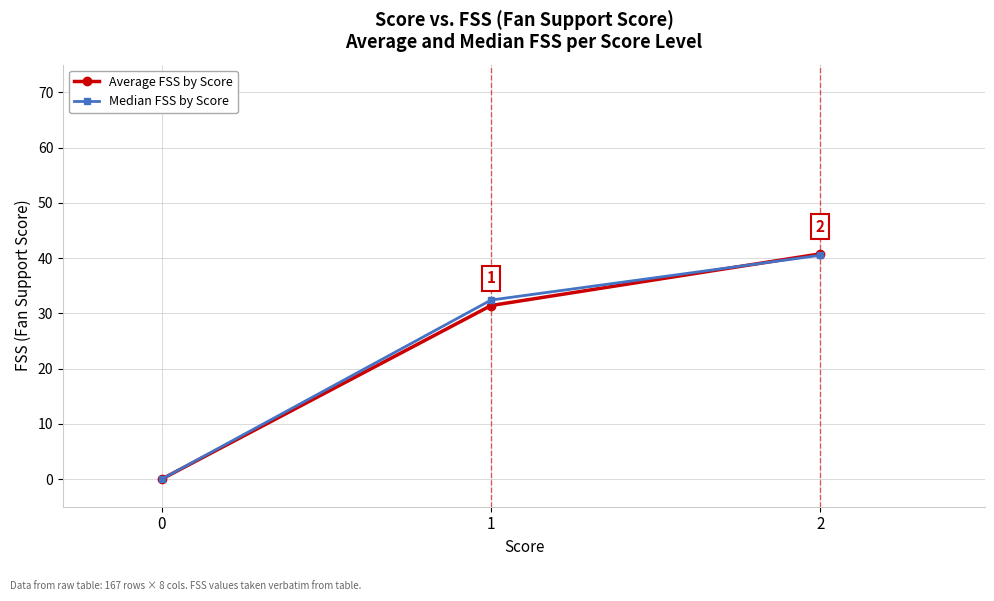

Rank the categories by Average FSS by Score value from lowest to highest.

0, 1, 2